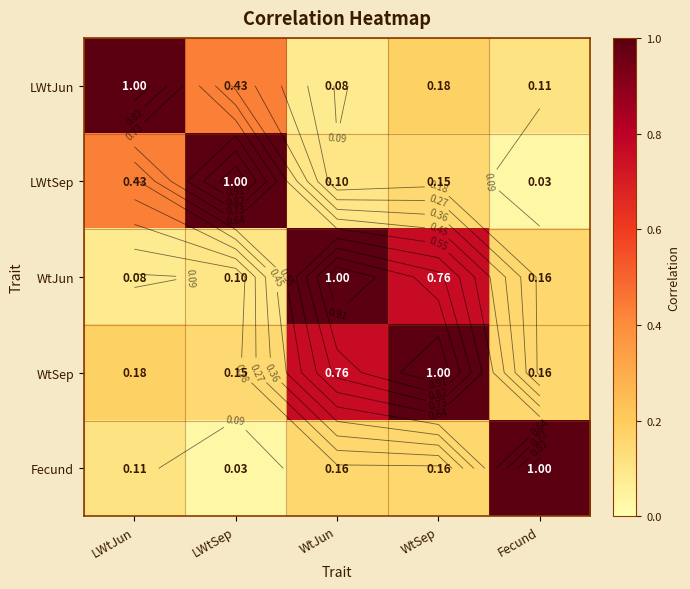

Is it true that Fecund equals 0.2 at WtJun?

True